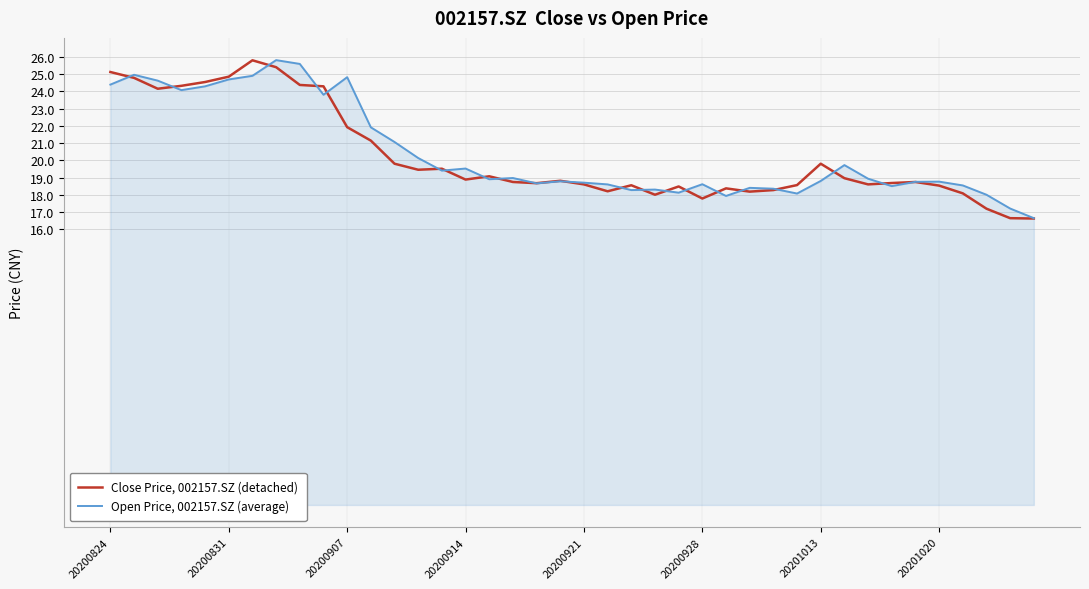

True or false: Open Price, 002157.SZ (average) and Close Price, 002157.SZ (detached) intersect in this chart.

True